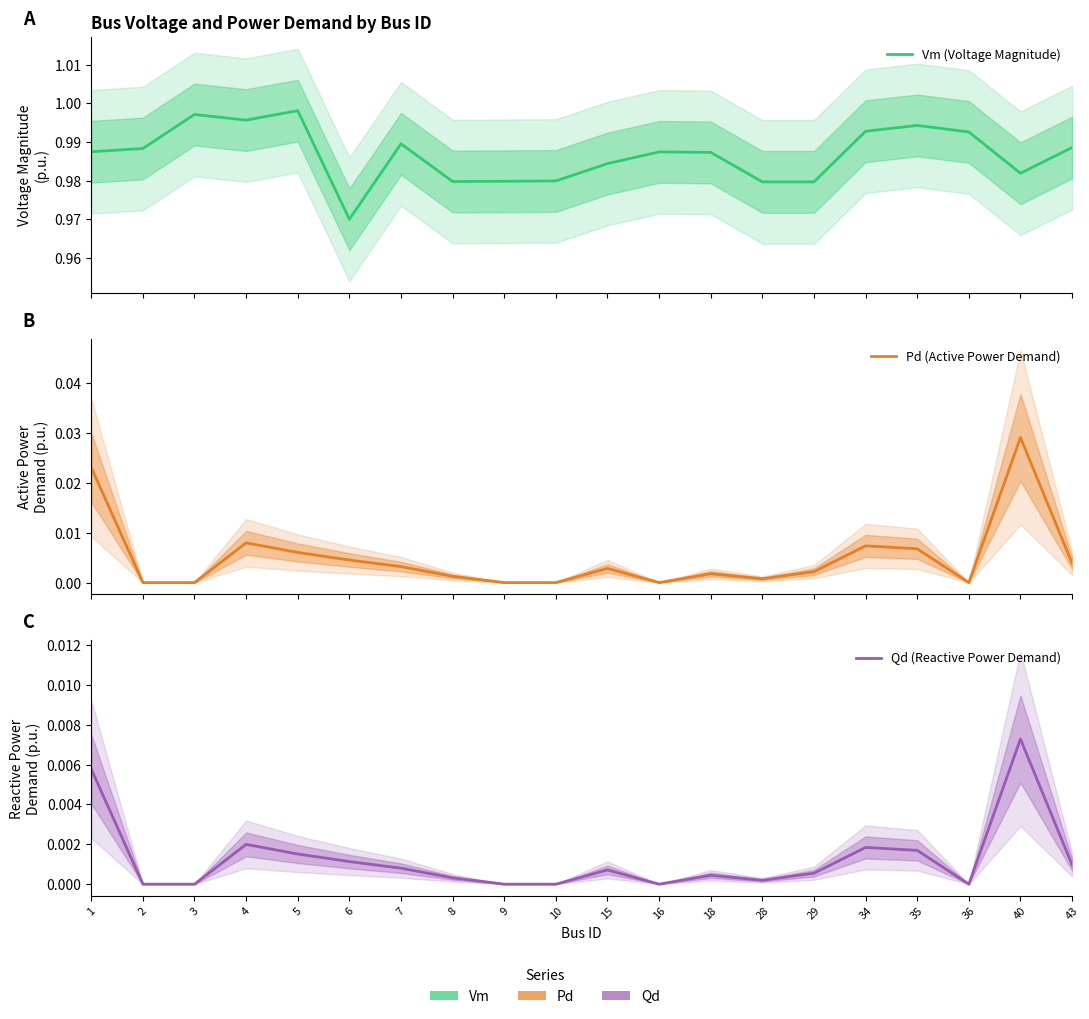

At which category does Pd (Active Power Demand) reach its first local valley?

16